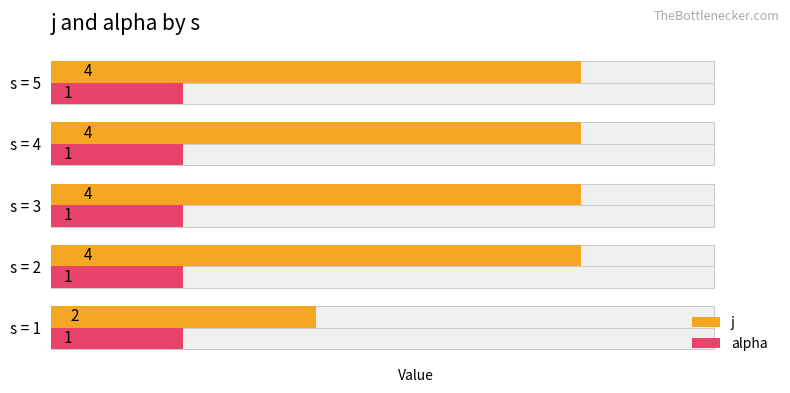

True or false: j has a value of 4.0 at s = 5.

True